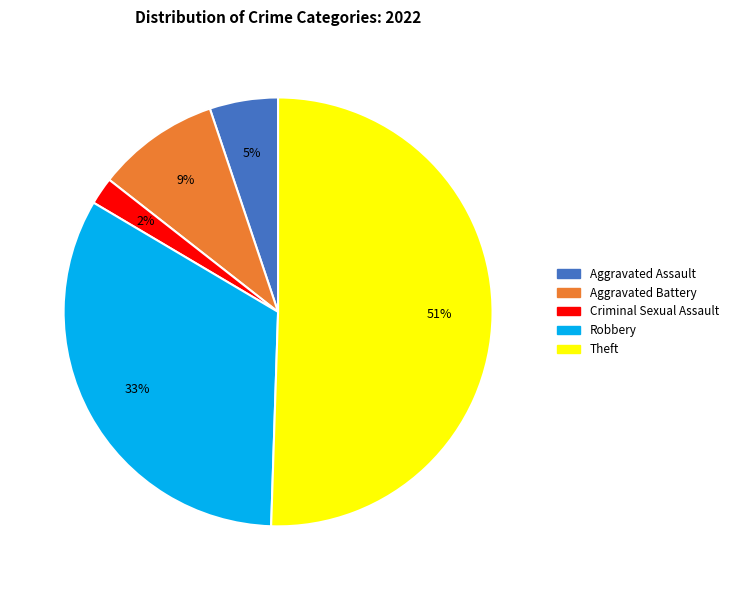

To the nearest percent, what is the average slice percentage?

20%